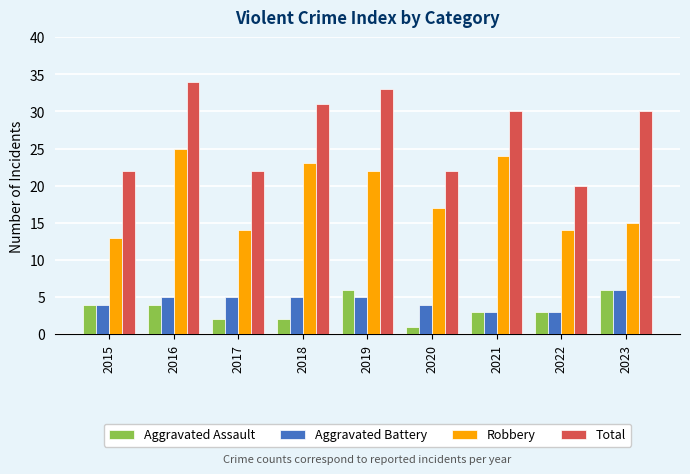

Reading left to right, transcribe all the data shown in this chart.

Aggravated Assault: 2015=4	2016=4	2017=2	2018=2	2019=6	2020=1	2021=3	2022=3	2023=6
Aggravated Battery: 2015=4	2016=5	2017=5	2018=5	2019=5	2020=4	2021=3	2022=3	2023=6
Robbery: 2015=13	2016=25	2017=14	2018=23	2019=22	2020=17	2021=24	2022=14	2023=15
Total: 2015=22	2016=34	2017=22	2018=31	2019=33	2020=22	2021=30	2022=20	2023=30